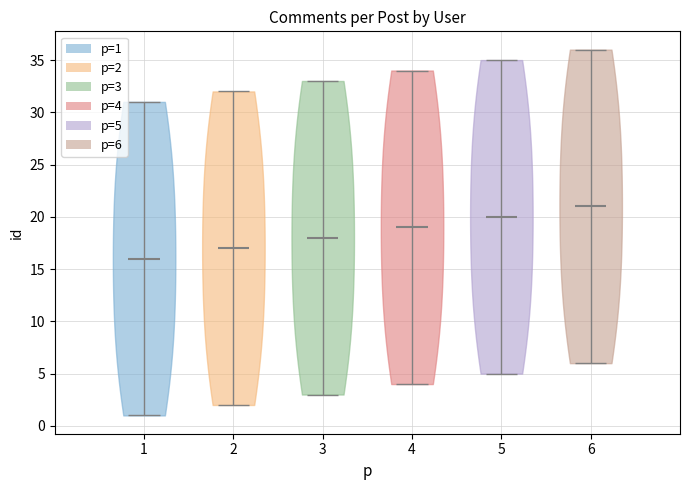

Reading left to right, read every violin against the y-axis: where its median line is, and the lowest and highest points it reaches. The values are not printed on the chart, so give them approximately, as read against the axis.

1: median line 16, lowest point 1, highest point 31
2: median line 17, lowest point 2, highest point 32
3: median line 18, lowest point 3, highest point 33
4: median line 19, lowest point 4, highest point 34
5: median line 20, lowest point 5, highest point 35
6: median line 21, lowest point 6, highest point 36